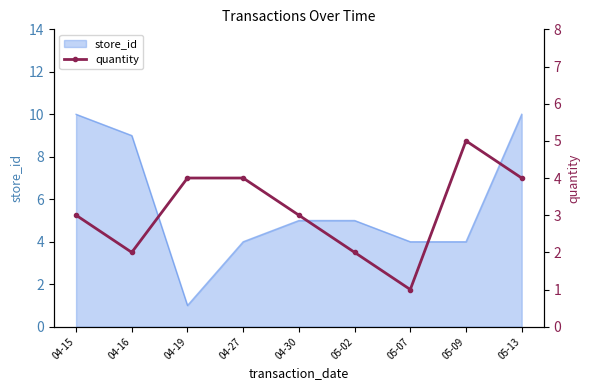

Reading left to right, extract all data points from this chart.

3	2	4	4	3	2	1	5	4